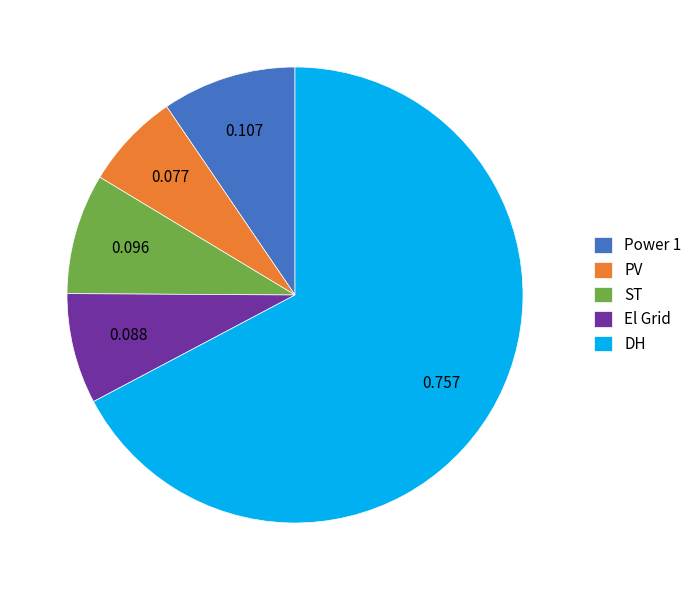

Count the number of slices in the pie.

5